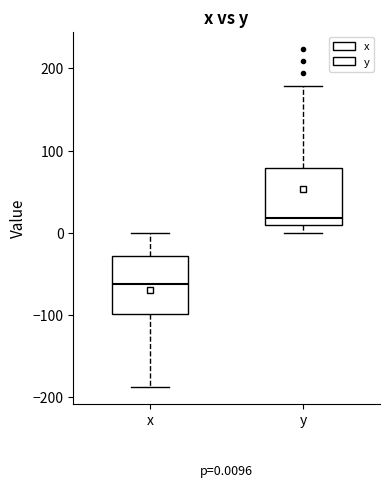

Which box's median line is the highest?

y